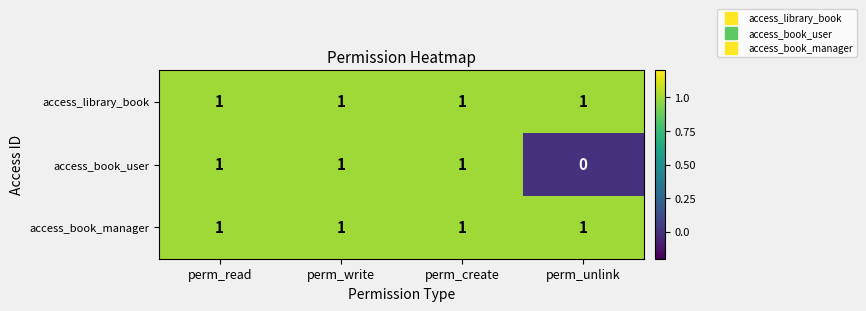

The value of access_book_user at perm_read is 1. True or false?

True